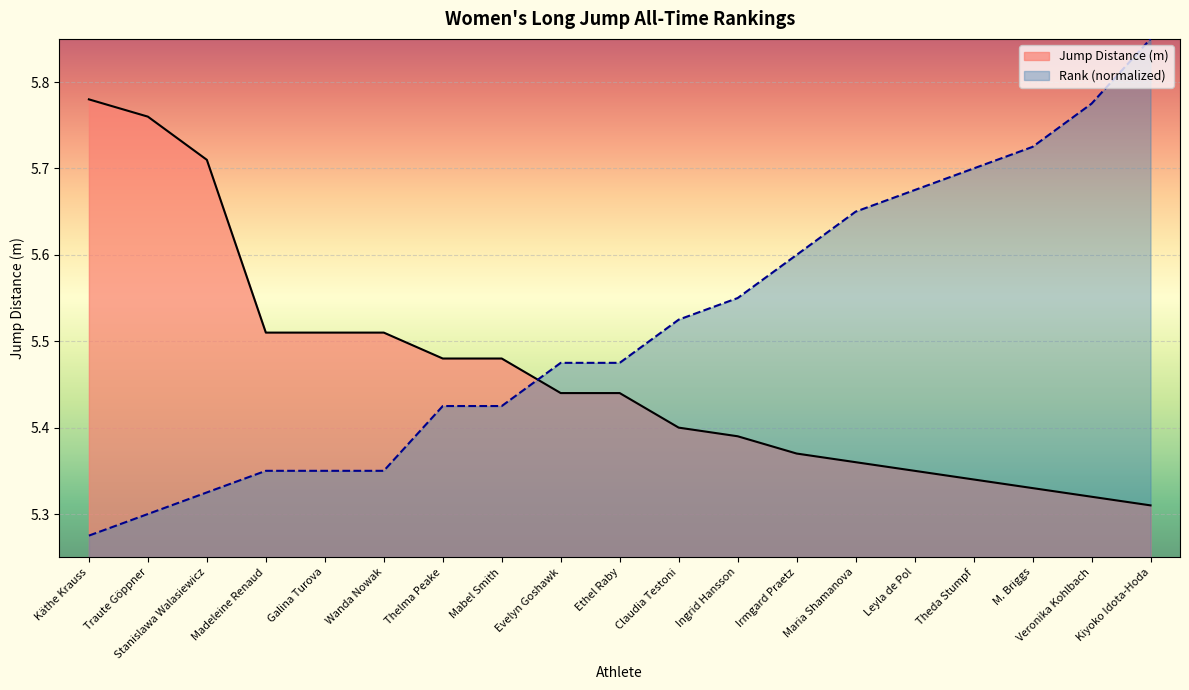

What is the average value of the Rank series?

5.5